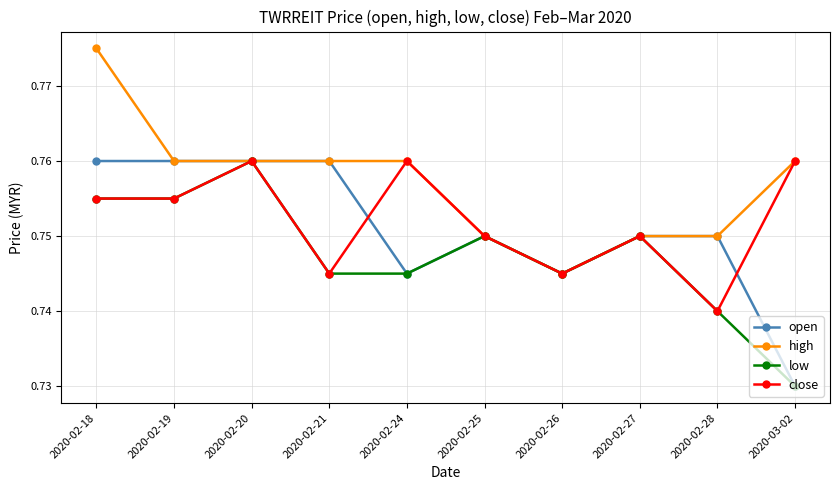

Which series changed the most between 2020-02-24 and 2020-02-28?

close